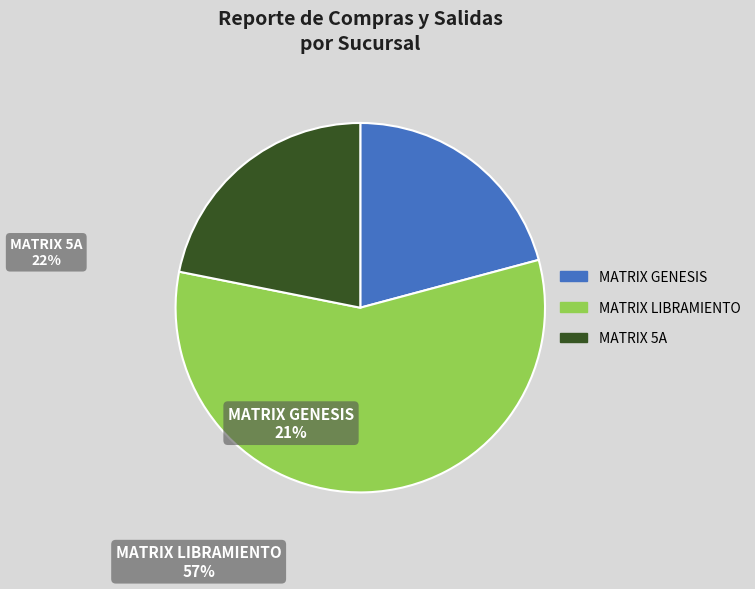

How many segments does this pie chart have?

3